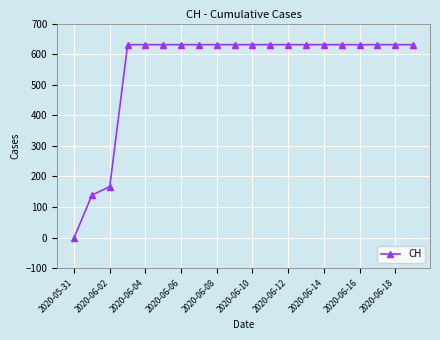

What is the greatest value displayed?

631